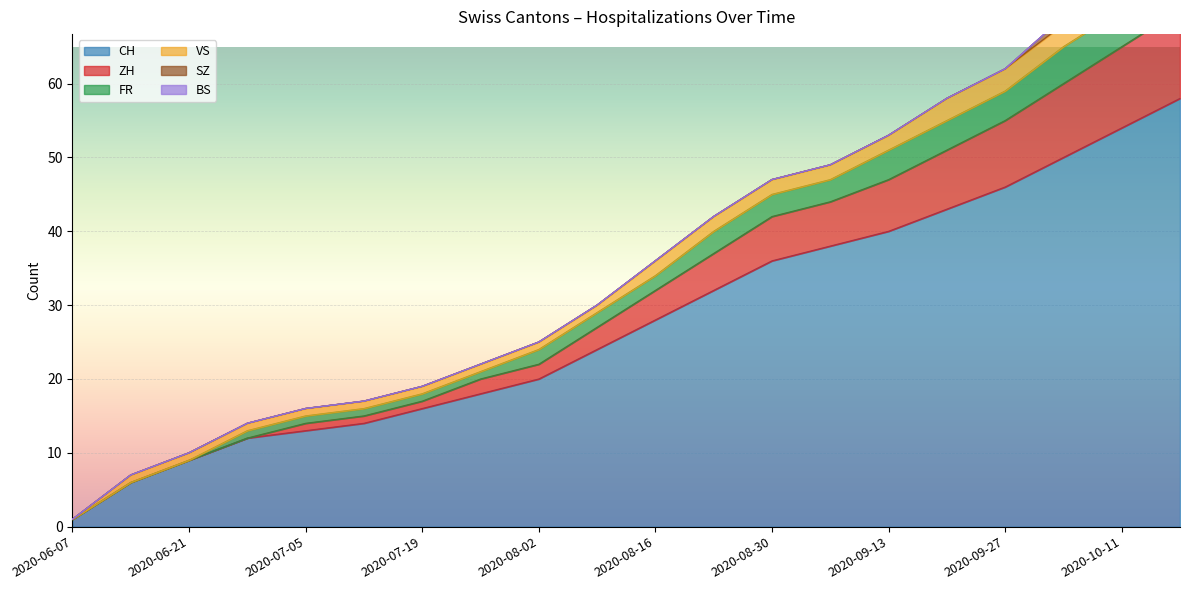

Is the value of FR at 2020-08-02 greater than the value of CH at 2020-08-30?

No